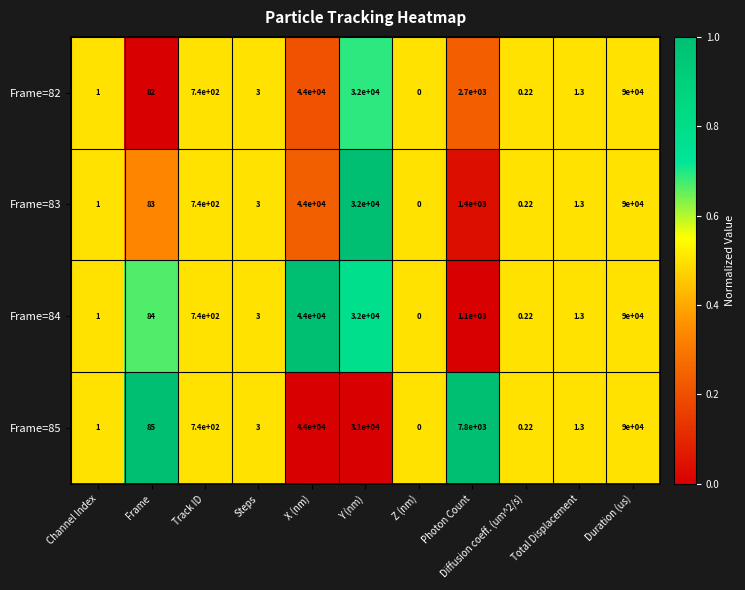

At which category does the chart reach its peak across all series?

Duration (us)